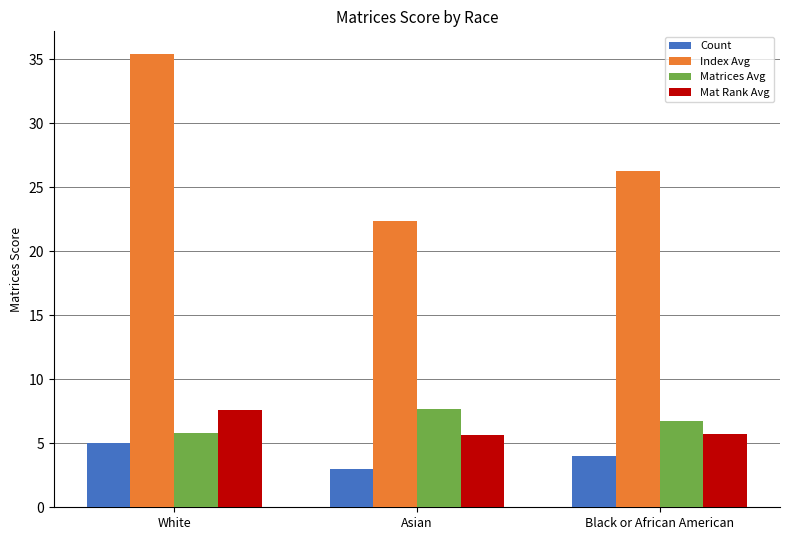

Which series has the largest range (max minus min)?

Index Avg